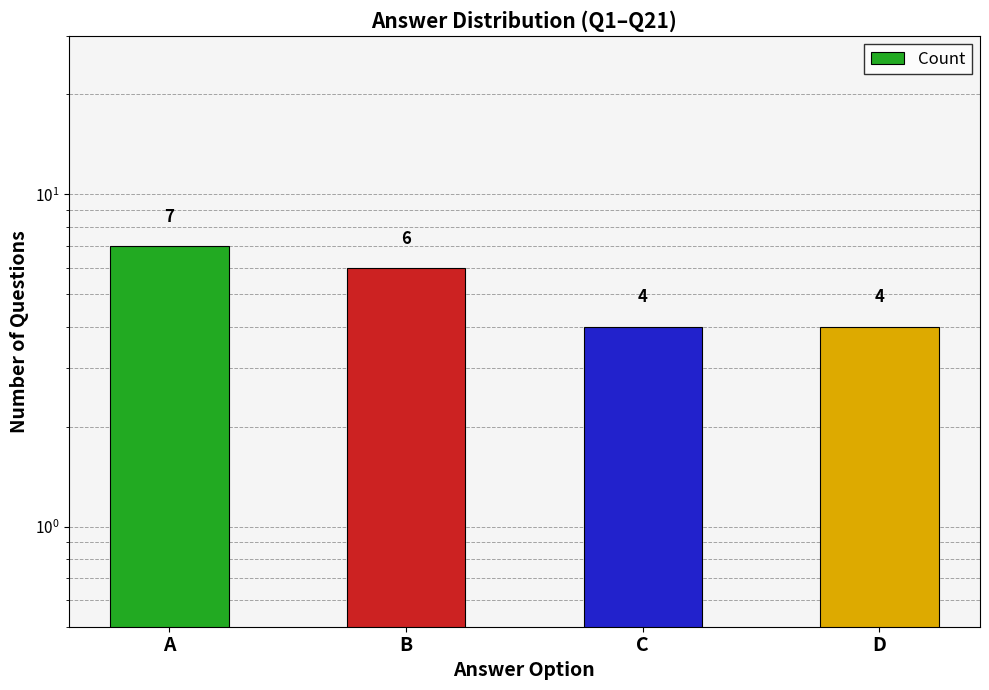

Are the bars horizontal?

No